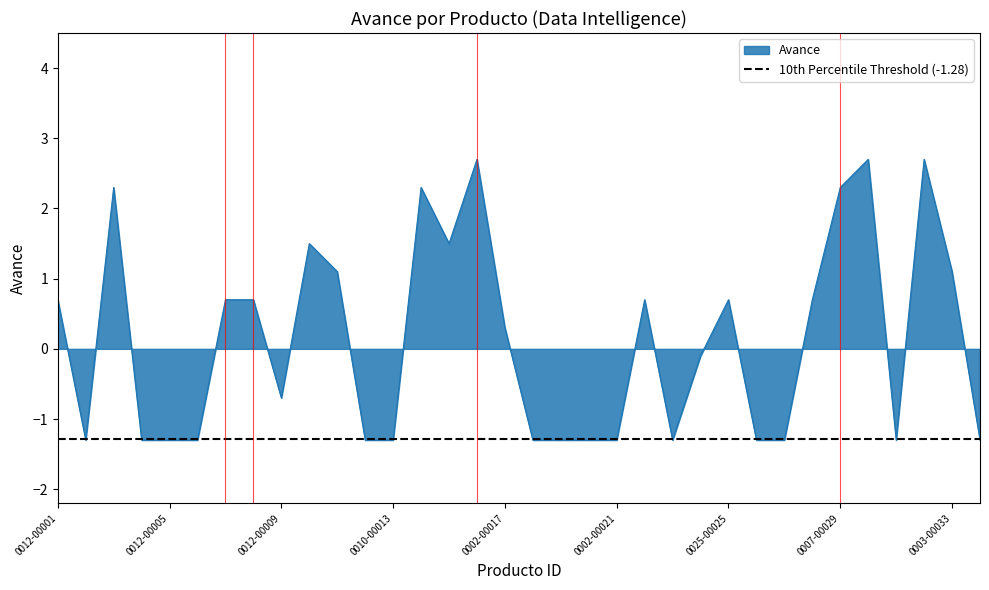

Reading left to right, what are all the values shown in this chart?

0.7	-1.3	2.3	-1.3	-1.3	-1.3	0.7	0.7	-0.7	1.5	1.1	-1.3	-1.3	2.3	1.5	2.7	0.3	-1.3	-1.3	-1.3	-1.3	0.7	-1.3	-0.1	0.7	-1.3	-1.3	0.7	2.3	2.7	-1.3	2.7	1.1	-1.3